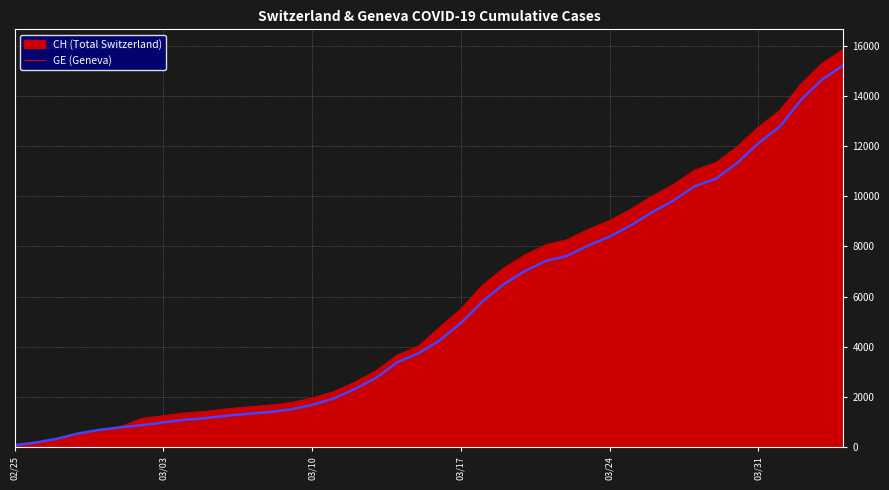

How many lines are shown in the chart?

2